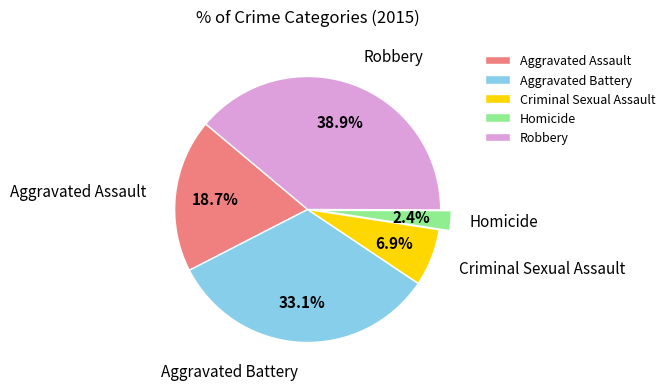

Rank the categories by value from lowest to highest.

Homicide, Criminal Sexual Assault, Aggravated Assault, Aggravated Battery, Robbery